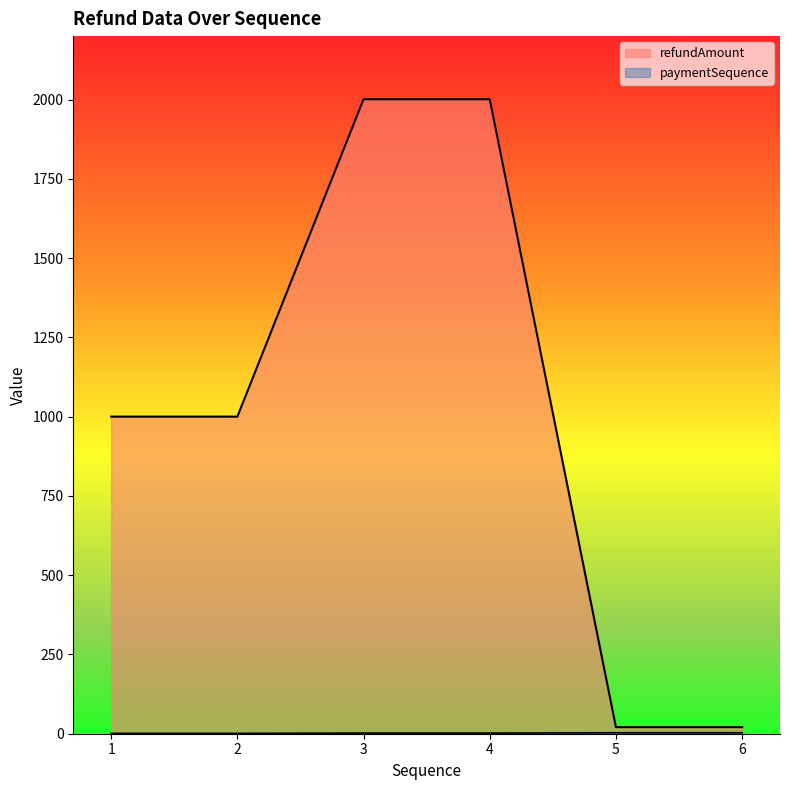

What is the difference between the paymentSequence values at 3 and 2?

1.0